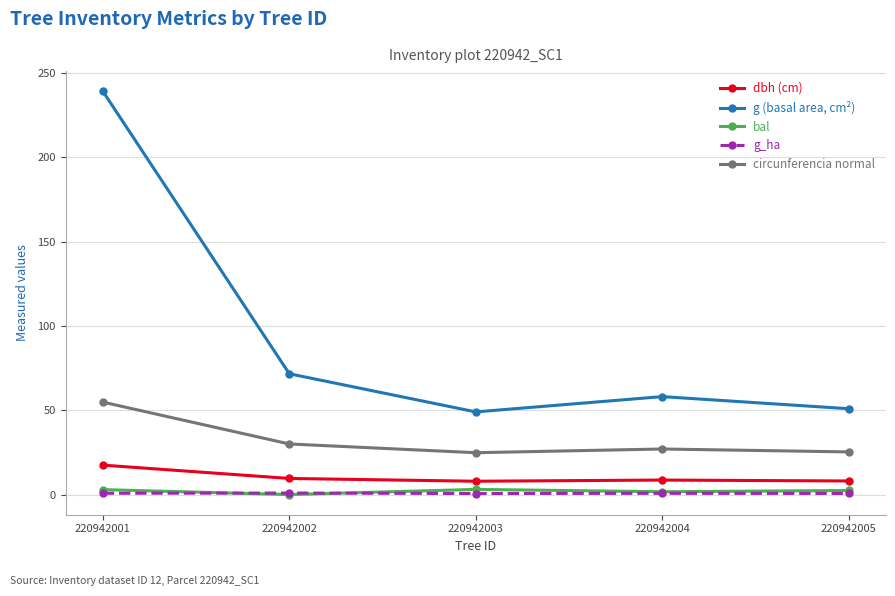

What is the lowest value of the dbh (cm) series?

7.9